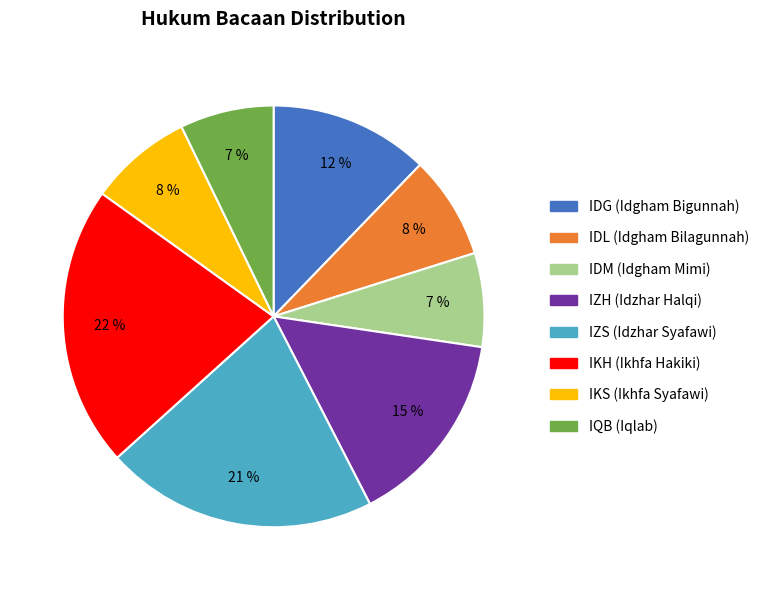

What is the ratio of the value at IKS (Ikhfa Syafawi) to the value at IQB (Iqlab)?

1.1